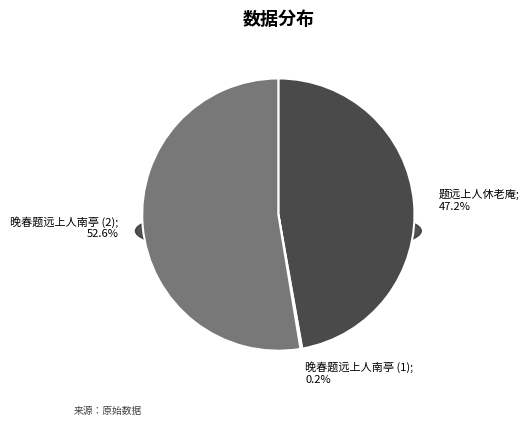

To the nearest percent, what percentage of the pie is 晚春题远上人南亭?

53%